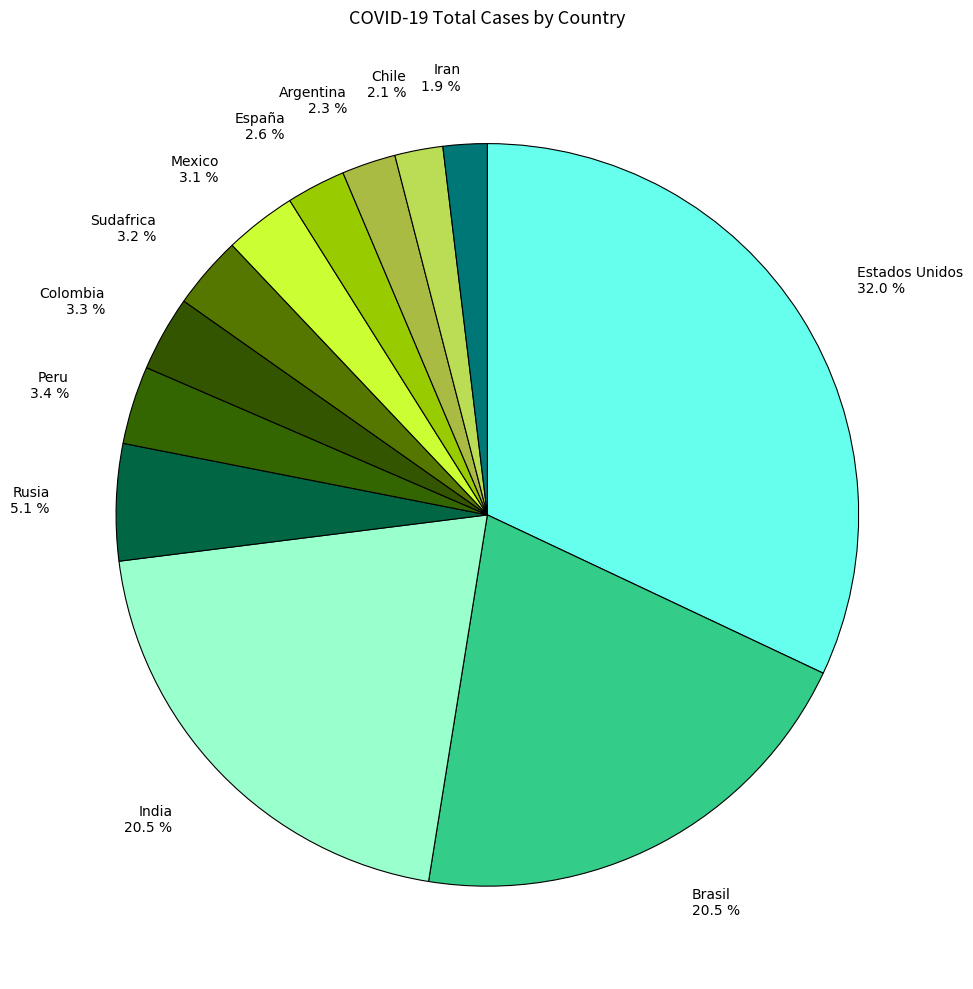

To the nearest percent, what portion does Estados Unidos represent?

32%